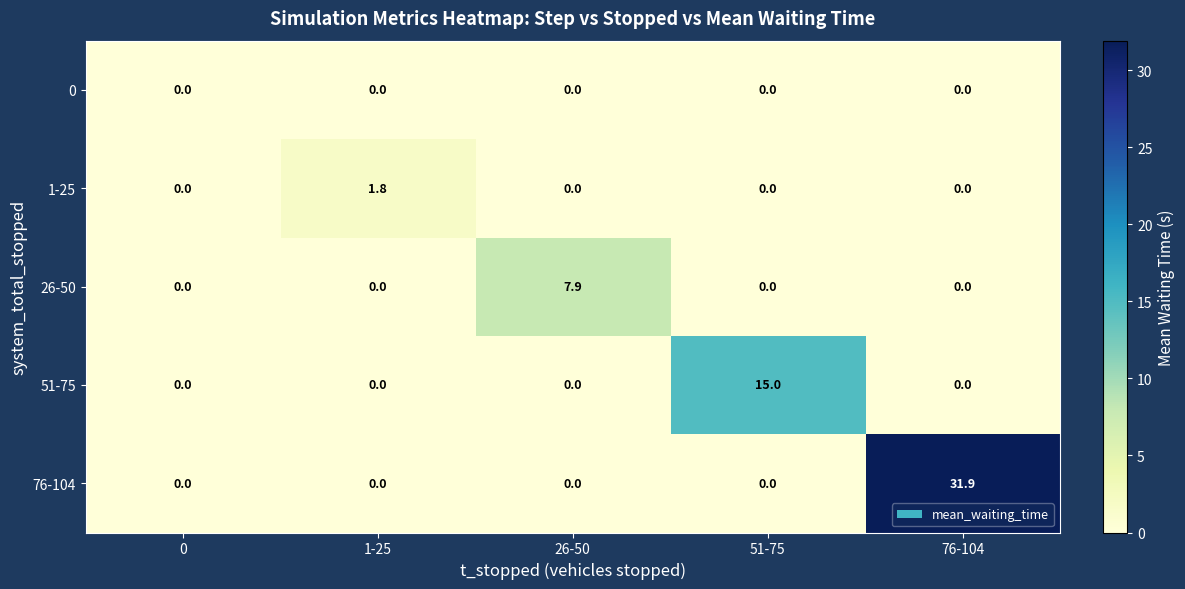

What is the total value across all series at 51-75?

15.0